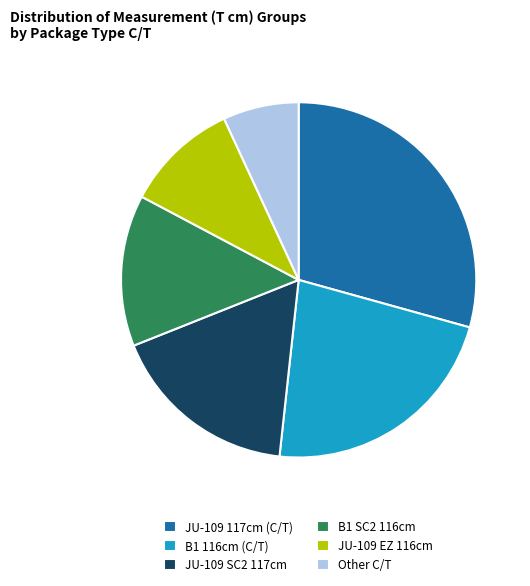

Rank the categories by value from lowest to highest.

Other C/T, JU-109 EZ 116cm, B1 SC2 116cm, JU-109 SC2 117cm, B1 116cm (C/T), JU-109 117cm (C/T)